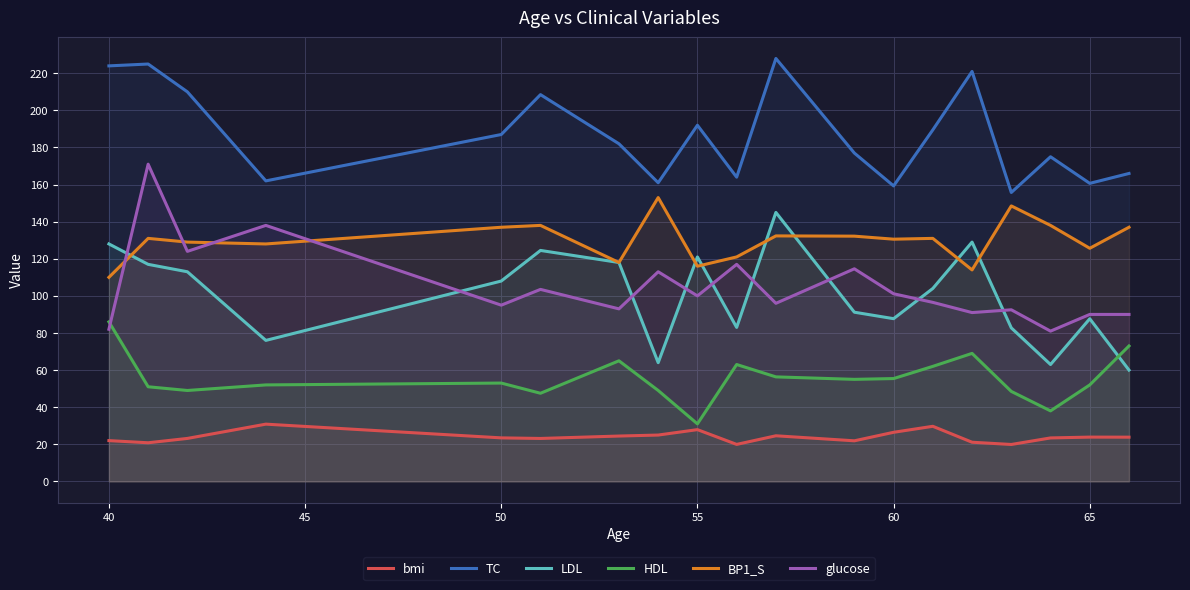

List the series in order of their peak value, highest first.

TC, glucose, BP1_S, LDL, HDL, bmi